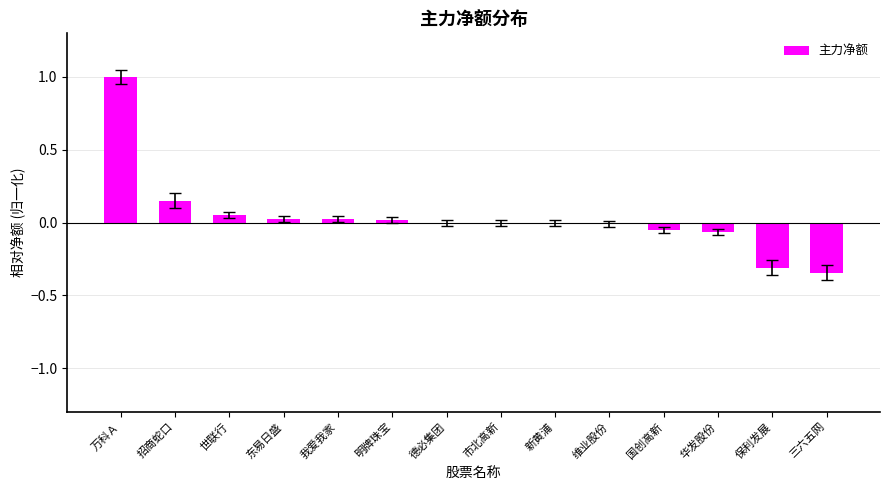

The value at 三六五网 is -0.5. True or false?

False